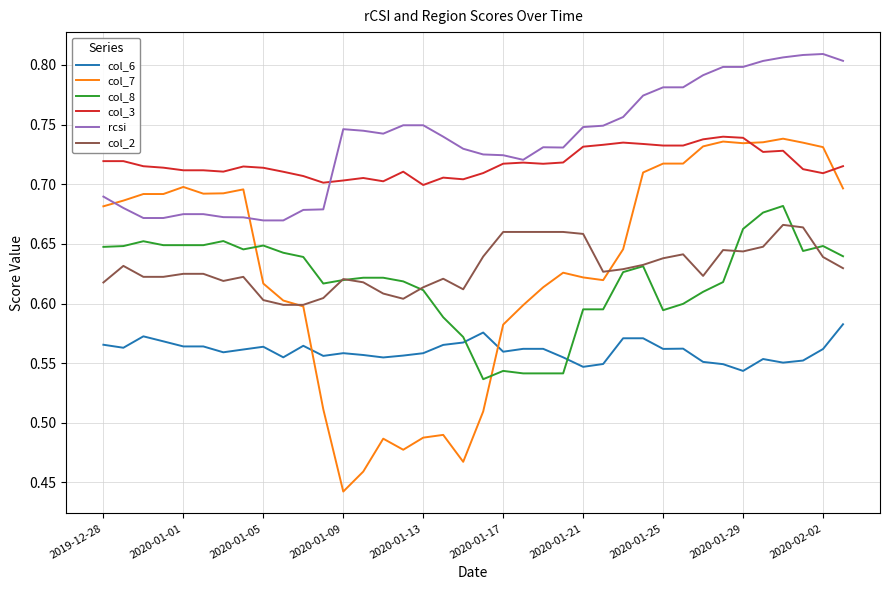

How many times do col_7 and col_3 cross each other?

2